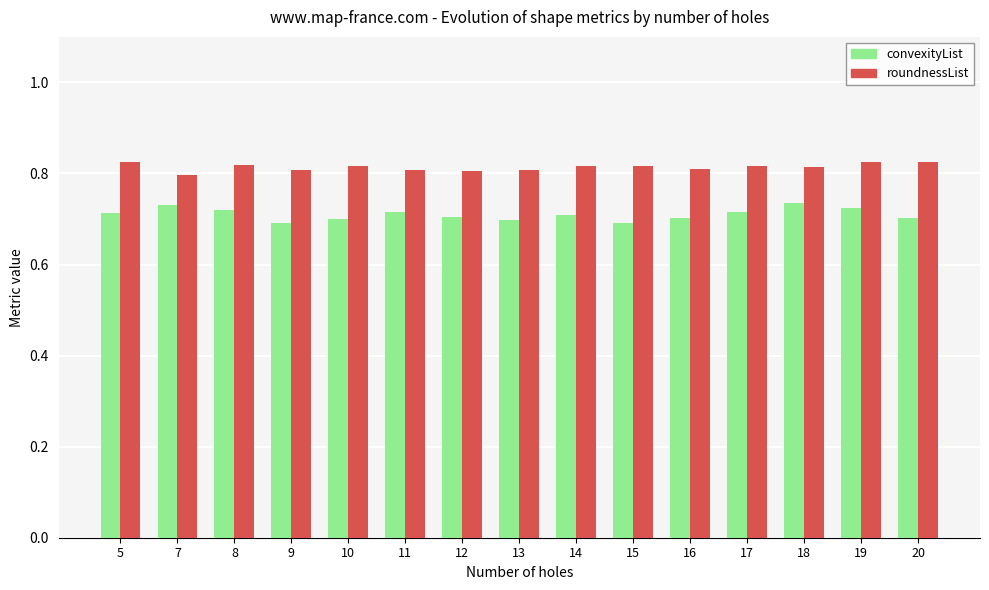

What is the sum of the roundnessList values at 9 and 18?

1.6